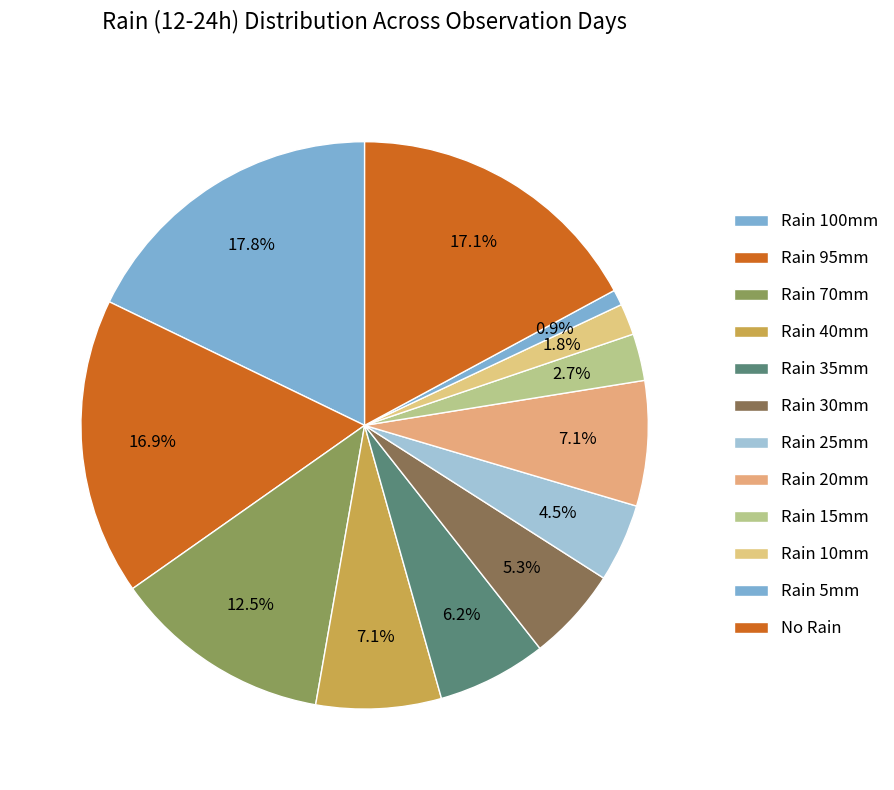

To the nearest percent, what is the difference between the largest and smallest slice percentages?

17%